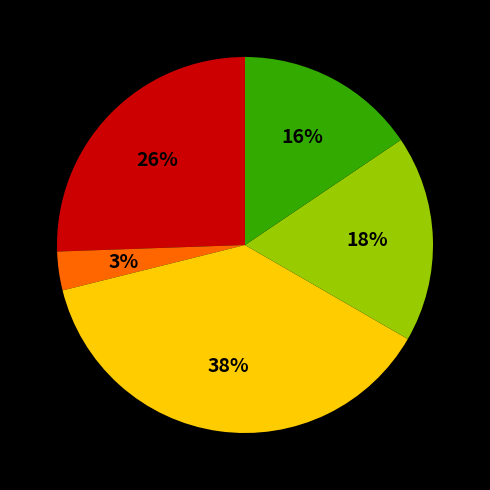

Is there a majority slice in this chart?

No